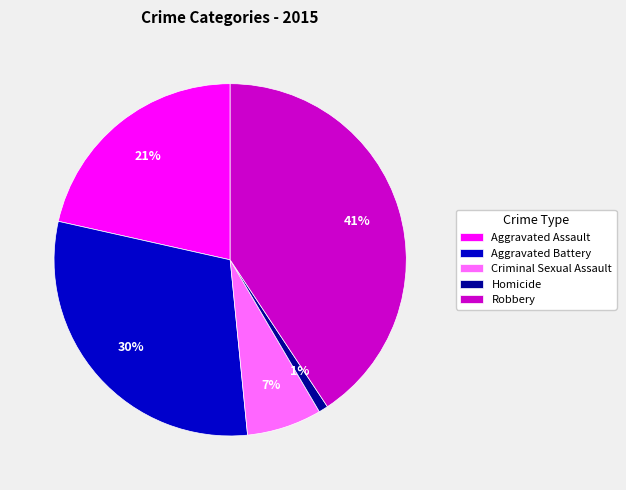

Rank the categories by value from lowest to highest.

Homicide, Criminal Sexual Assault, Aggravated Assault, Aggravated Battery, Robbery